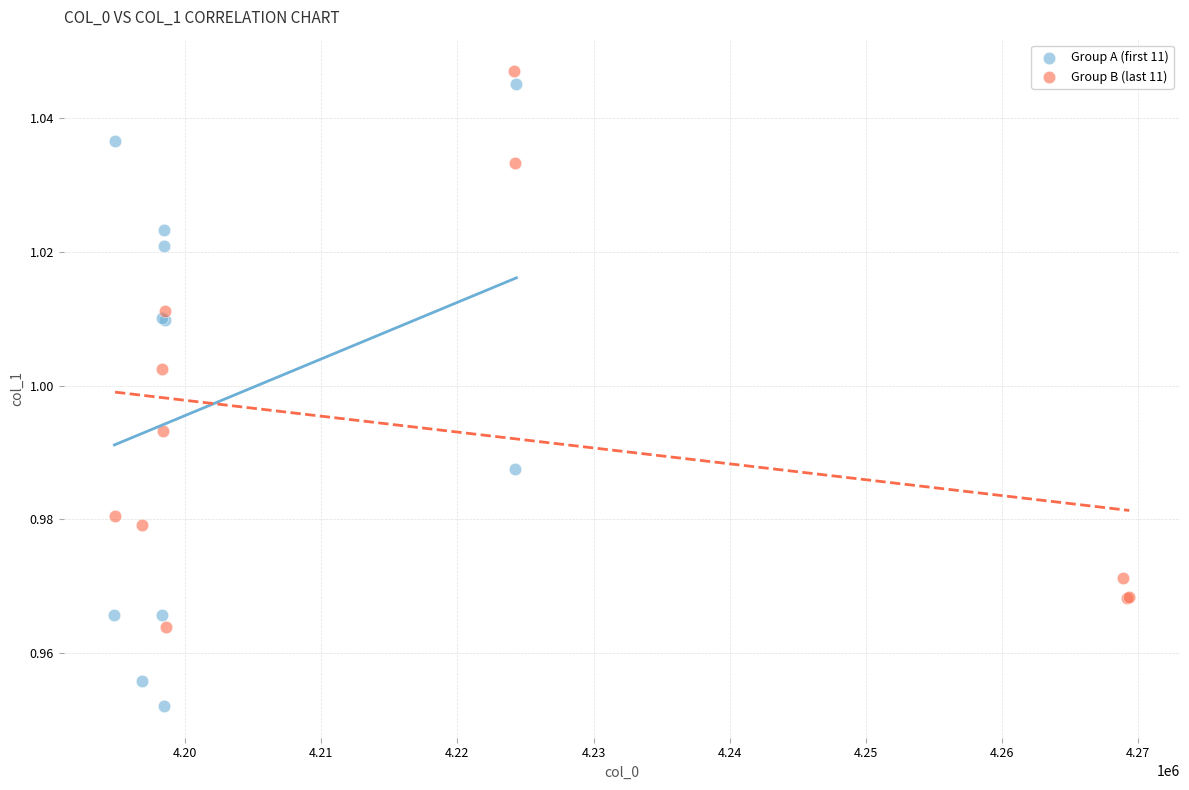

Which series reaches the minimum Y coordinate?

Group A (first 11)